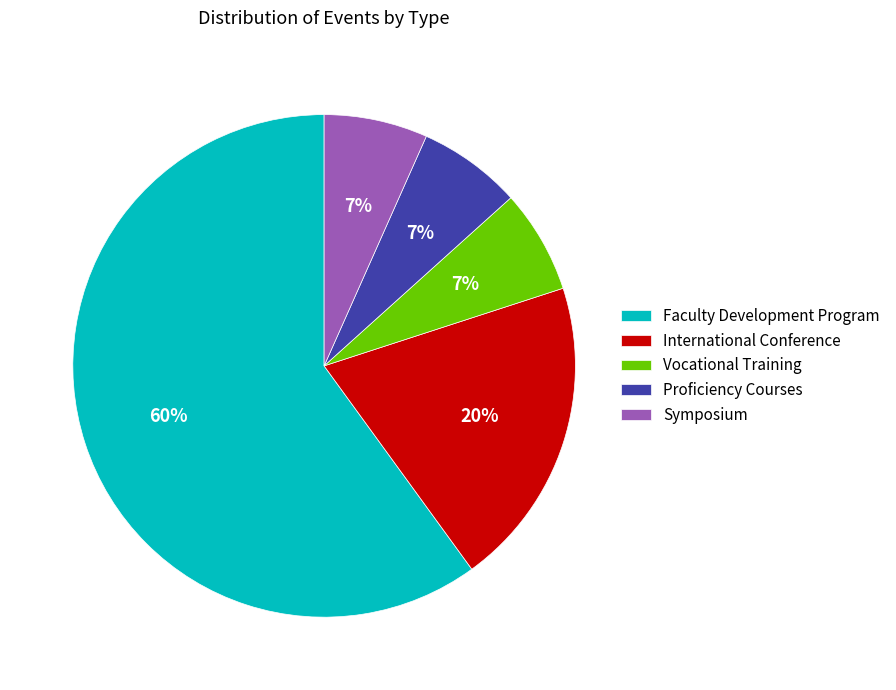

What percentage is the International Conference slice, to the nearest percent?

20%